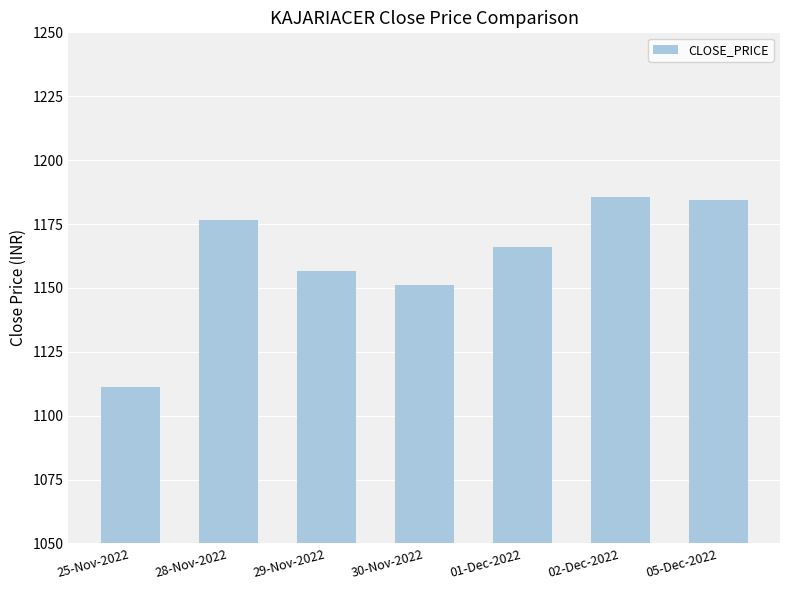

What is the label of the 7th bar from the right?

25-Nov-2022